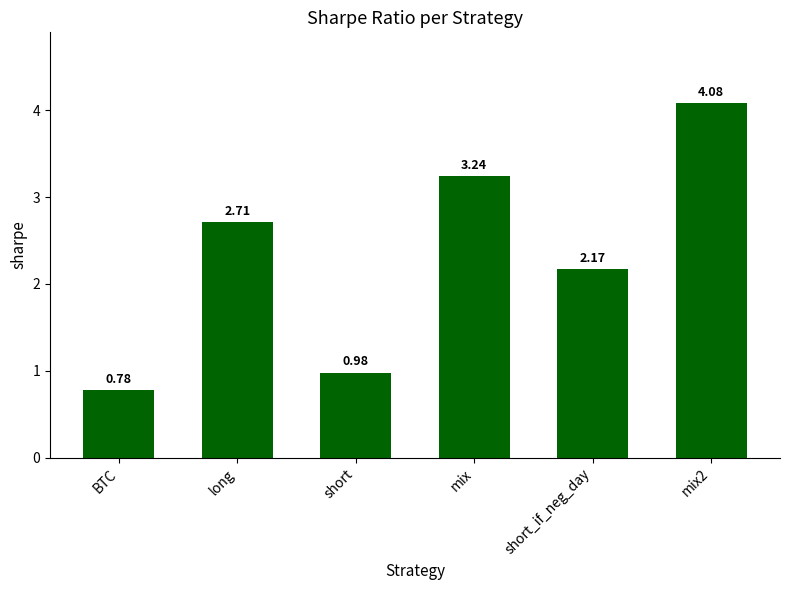

What is the label of the 1st bar from the left?

BTC